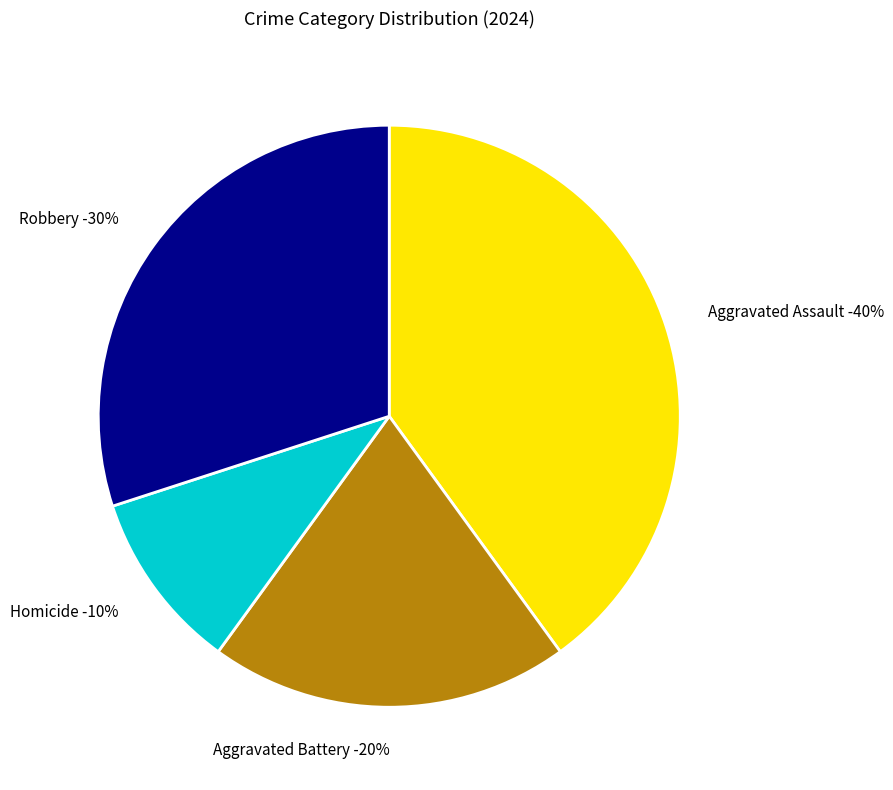

To the nearest percent, what is the difference between the largest and smallest slice percentages?

30%